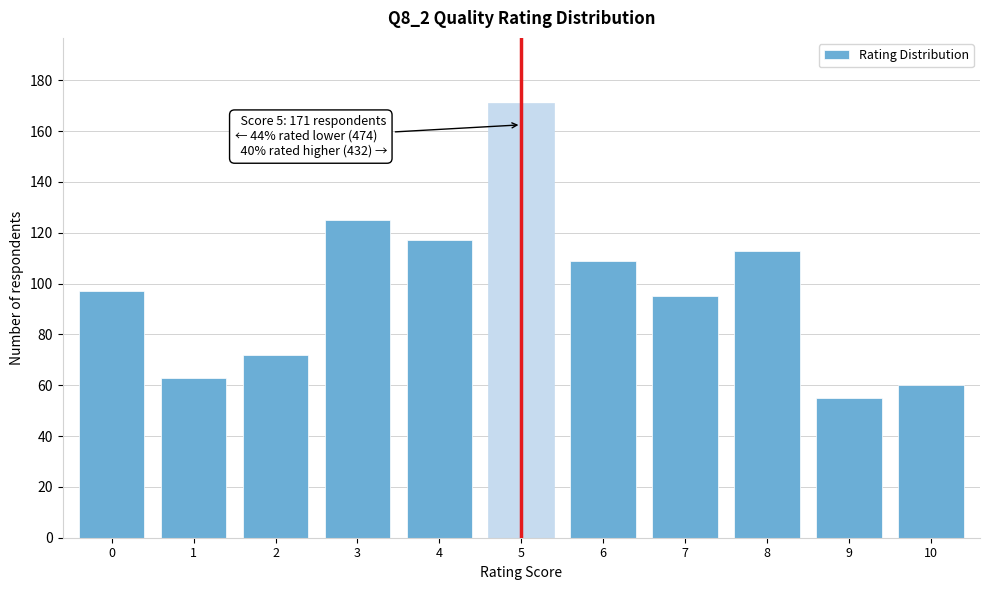

Reading left to right, what are all the values shown in this chart?

0=97	1=63	2=72	3=125	4=117	5=171	6=109	7=95	8=113	9=55	10=60